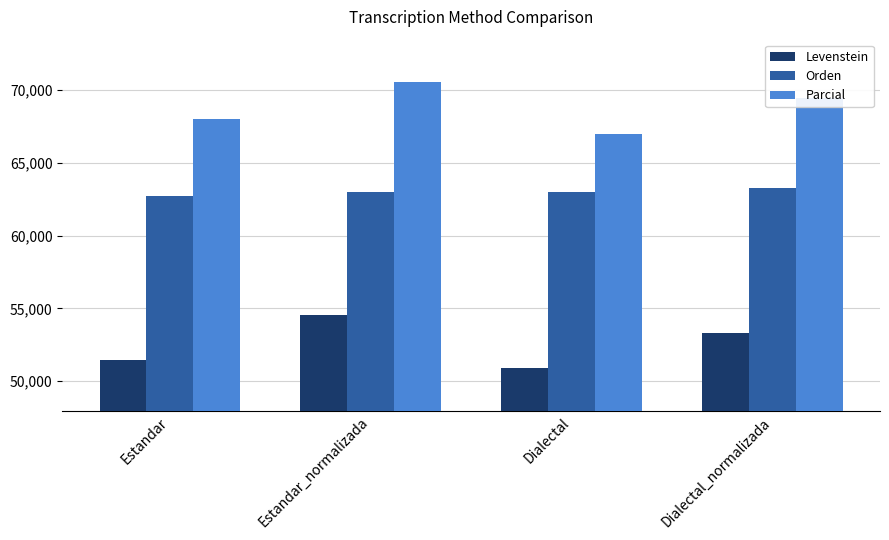

True or false: Levenstein has a value of 51.5 at Estandar.

True